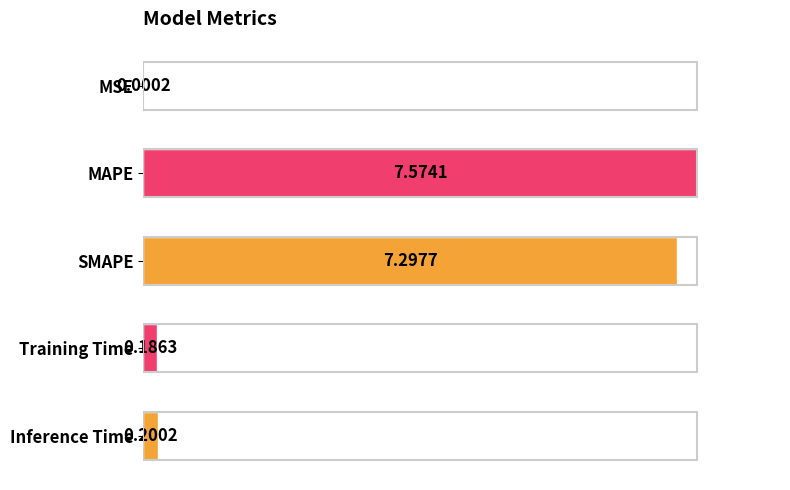

Rank the categories by value from highest to lowest.

MAPE, SMAPE, Inference Time, Training Time, MSE